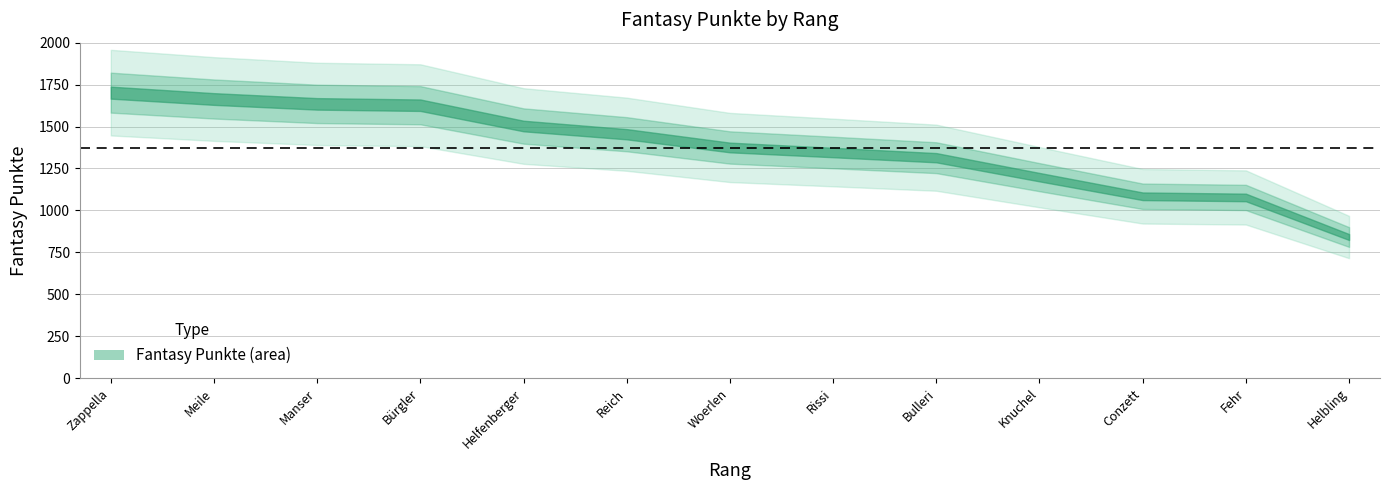

Is it true that the value at 12 is 1077?

True